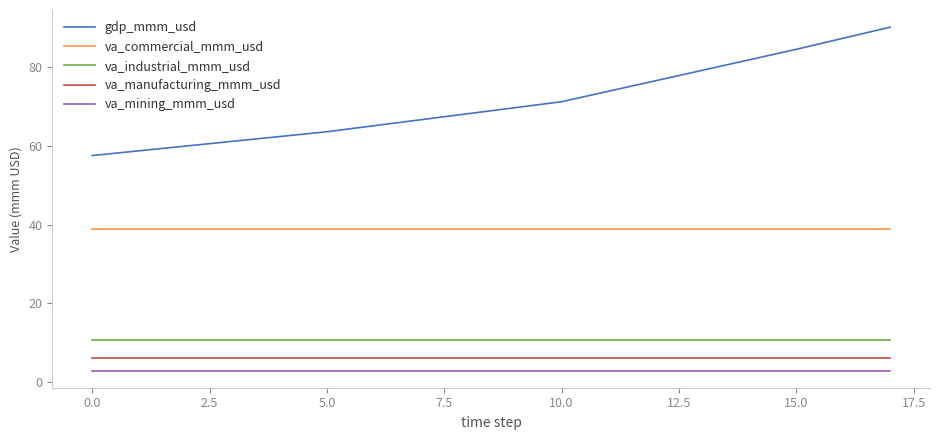

True or false: va_manufacturing_mmm_usd and va_commercial_mmm_usd intersect in this chart.

False